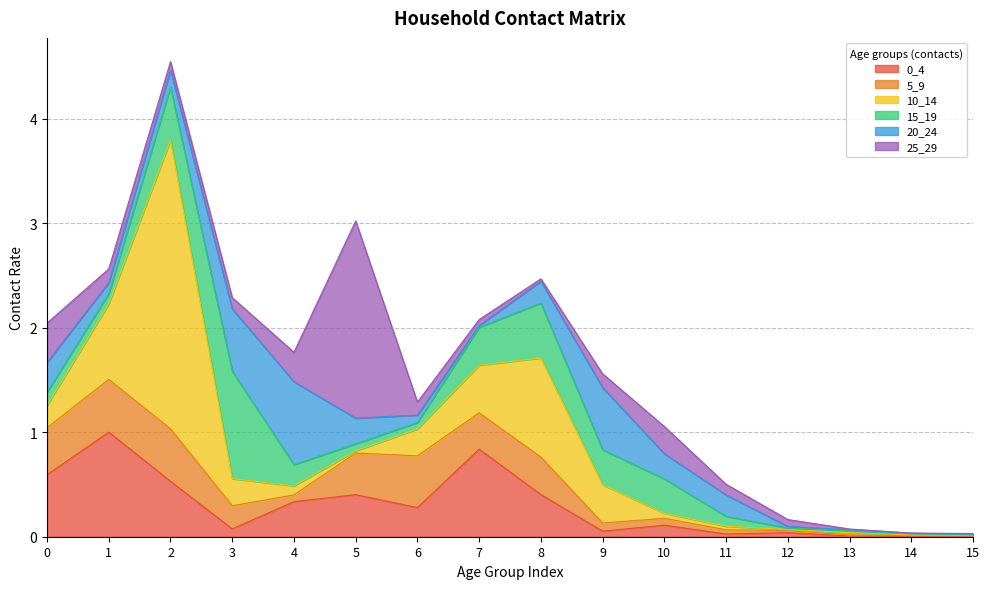

Where is the first local minimum for 0_4?

3